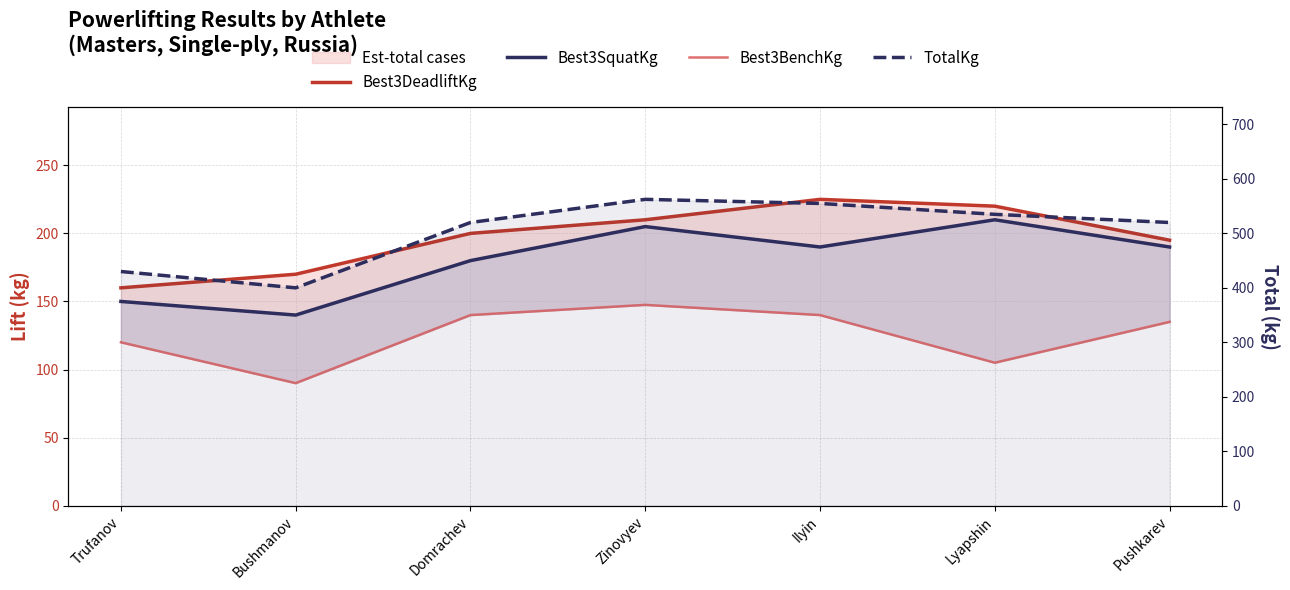

What is the label of the 7th point from the left?

Pushkarev